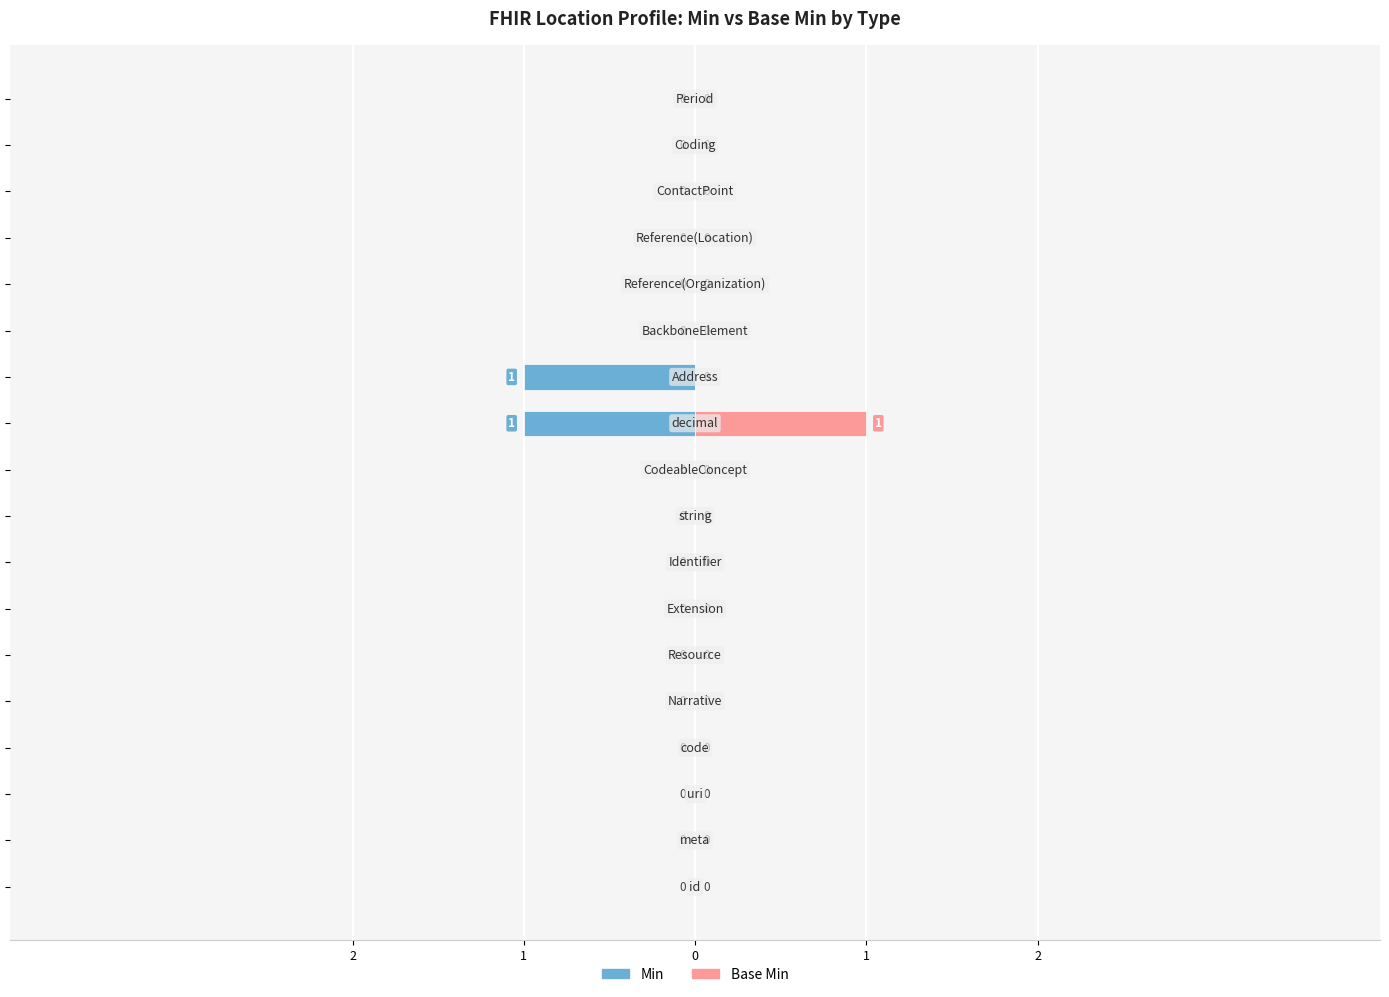

Are the bars grouped side by side (vs. stacked)?

Yes